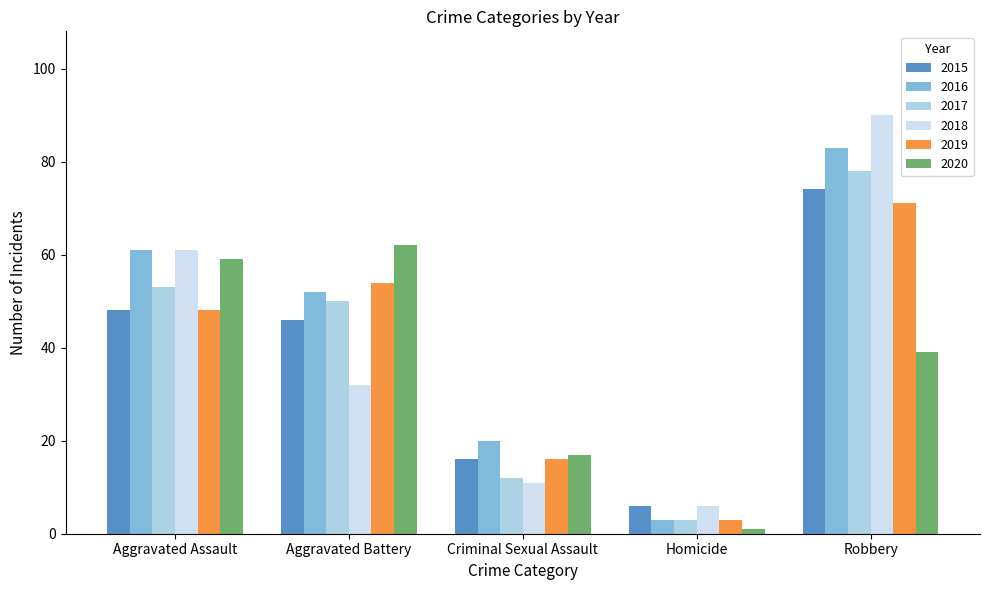

Which series changed the most between Aggravated Assault and Criminal Sexual Assault?

2018